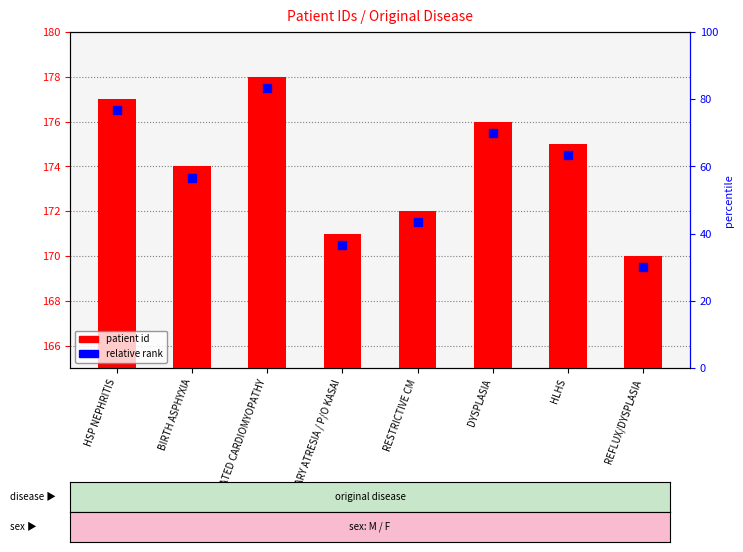

At which category is the sum across all series the highest?

DILATED CARDIOMYOPATHY